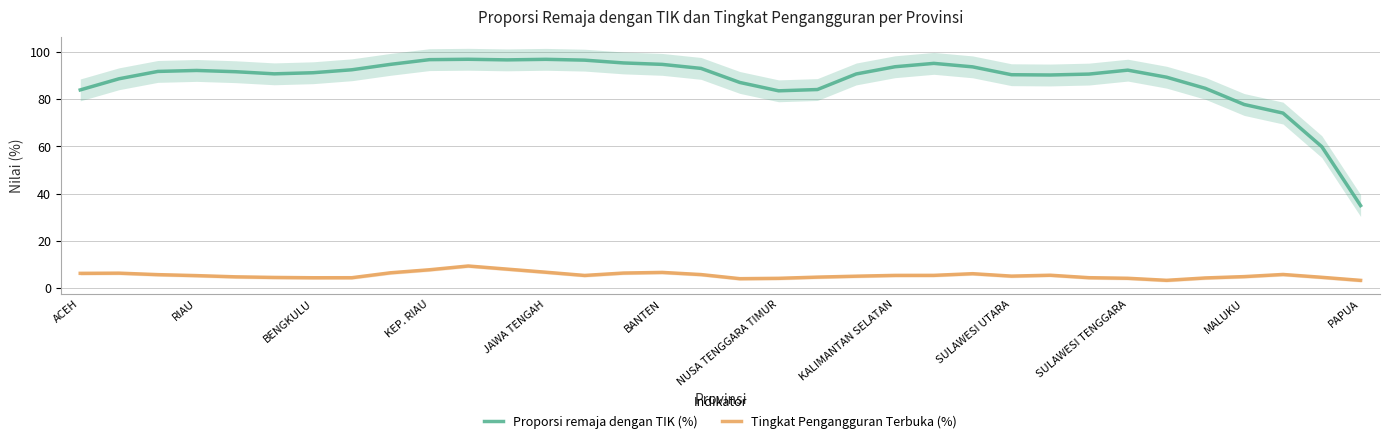

The value of Tingkat Pengangguran Terbuka (%) at 28 is 3.4. True or false?

True